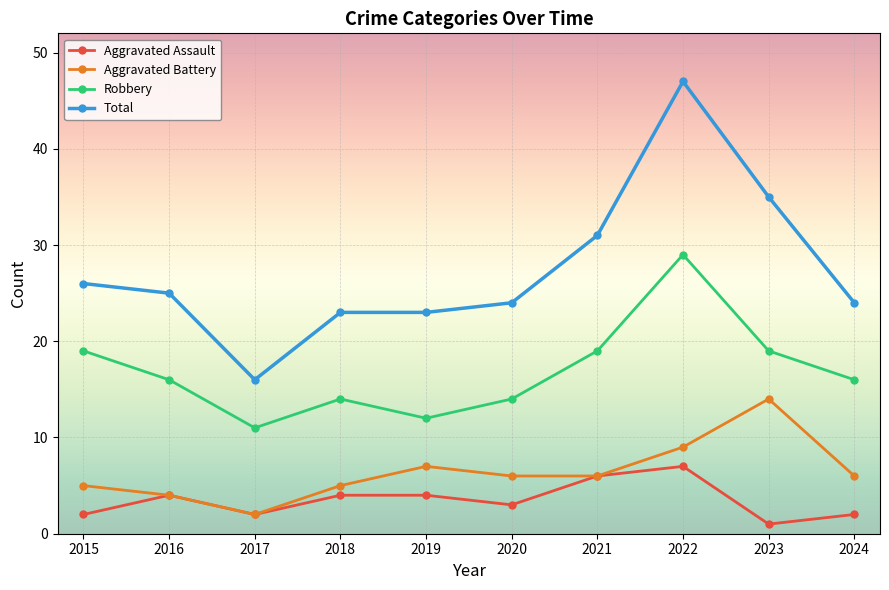

Which label corresponds to the largest value in the chart?

2022